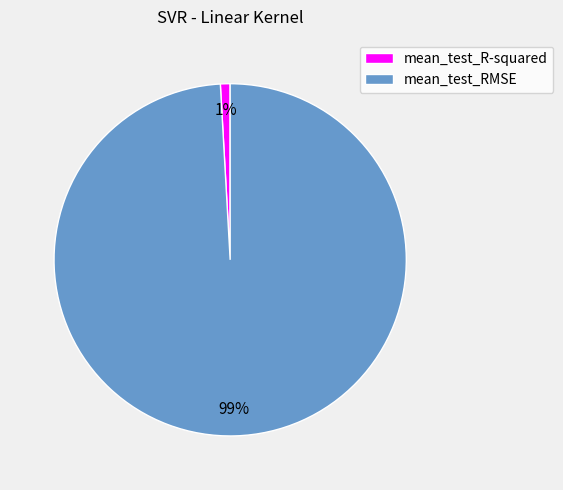

To the nearest percent, what portion does mean_test_RMSE represent?

99%